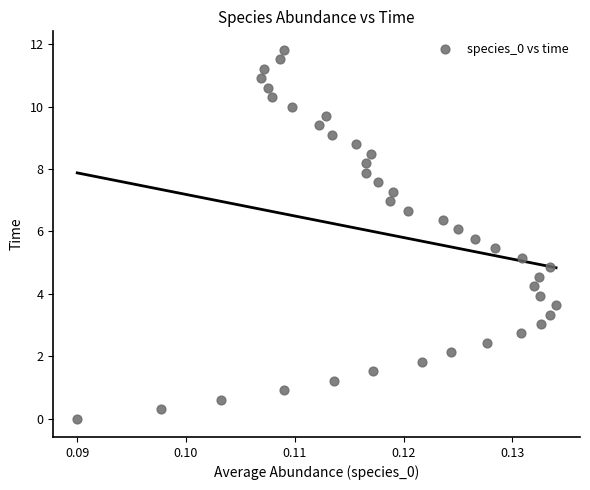

What is the range of Y values (max minus min)?

11.8